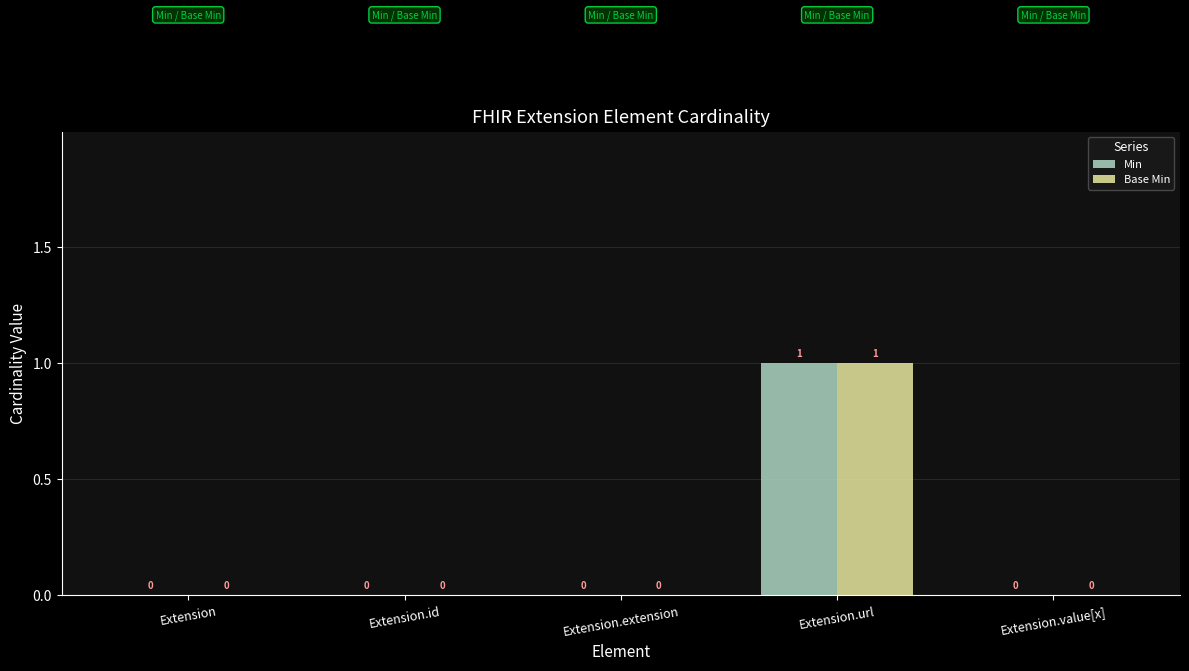

What are all the series names shown in the legend?

Min, Base Min